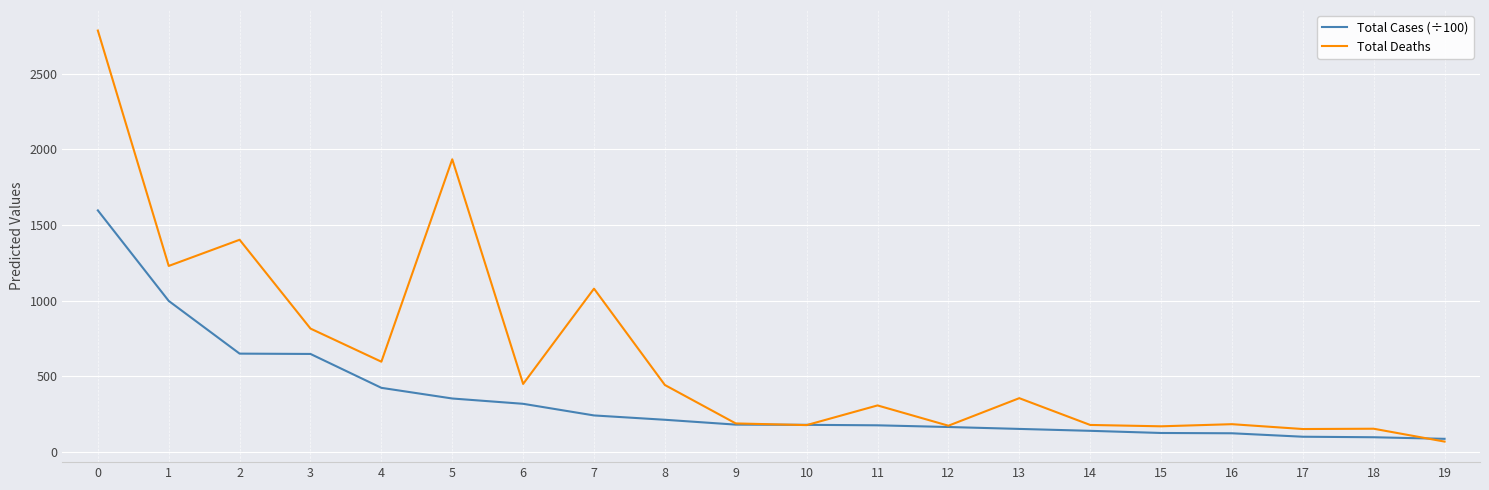

List the series in order of their peak value, highest first.

Total Deaths, Total Cases (÷100)